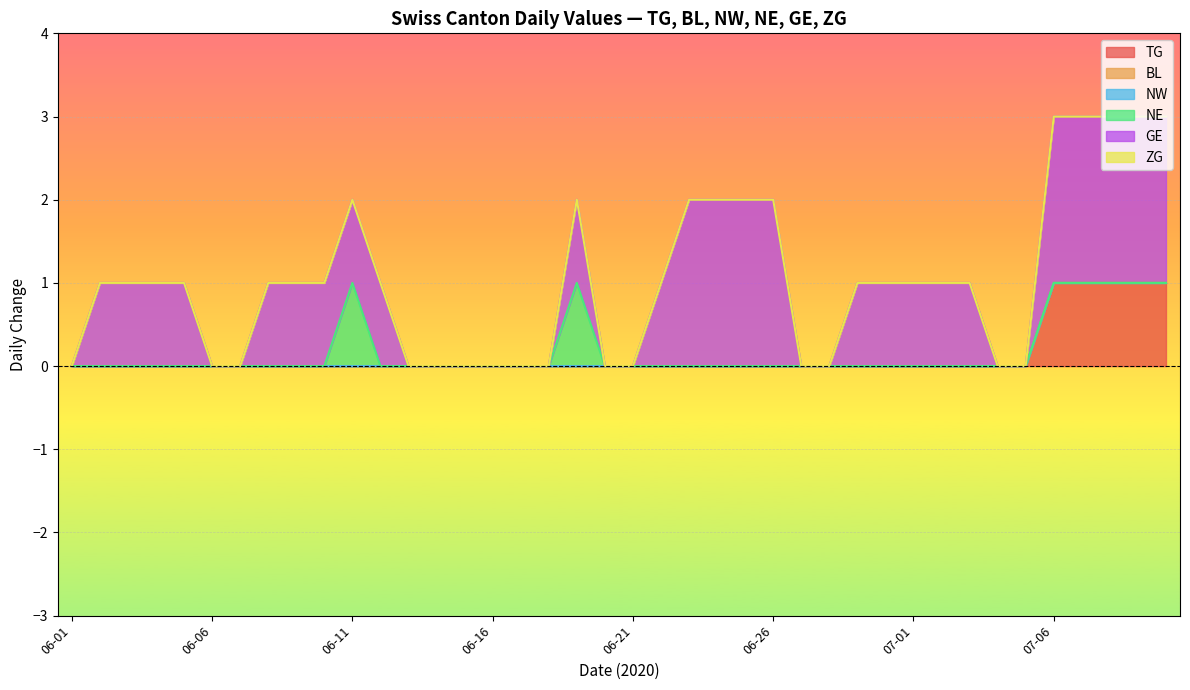

How many data points does each series have?

40